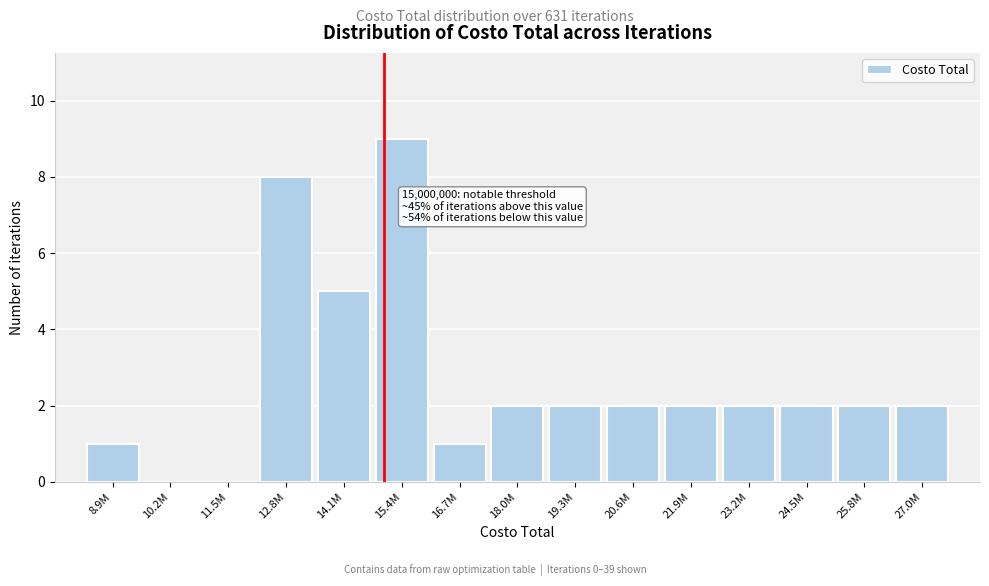

Reading right to left, extract all data points from this chart.

27.0M=2	25.8M=2	24.5M=2	23.2M=2	21.9M=2	20.6M=2	19.3M=2	18.0M=2	16.7M=1	15.4M=9	14.1M=5	12.8M=8	11.5M=0	10.2M=0	8.9M=1